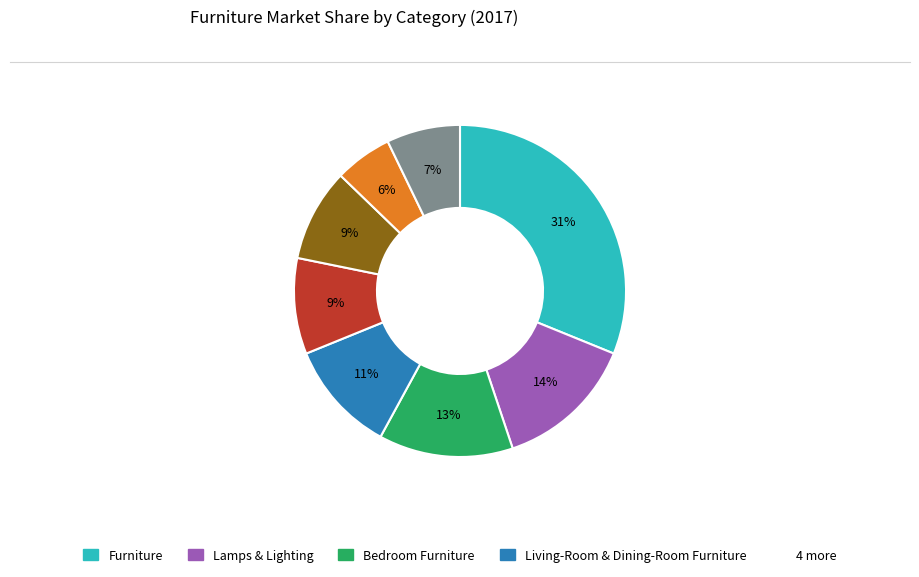

How many slices are in this pie chart?

8